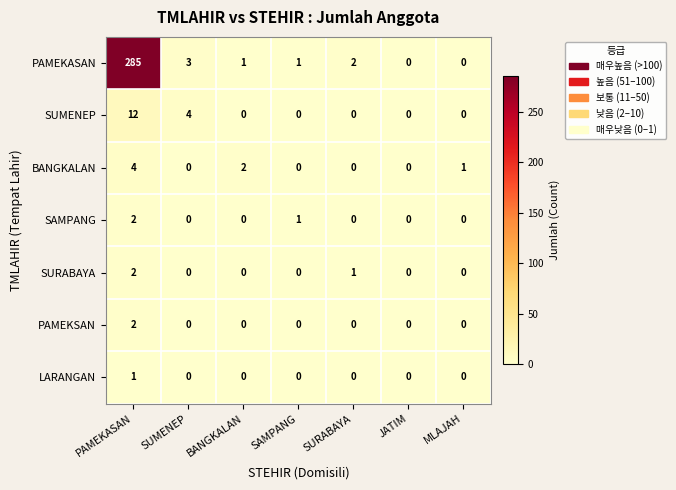

What is the total value across all series at SURABAYA?

3